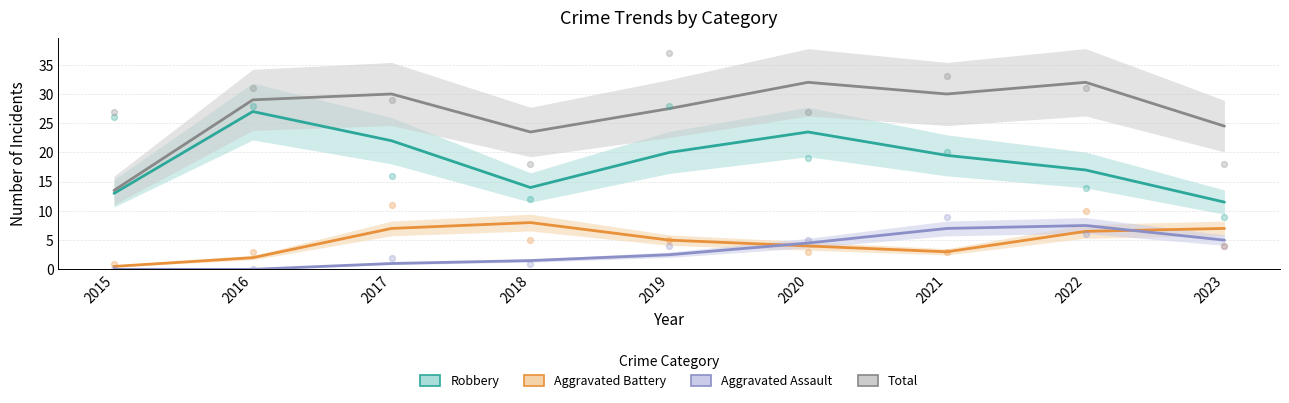

At how many categories does at least one series exceed 23?

8